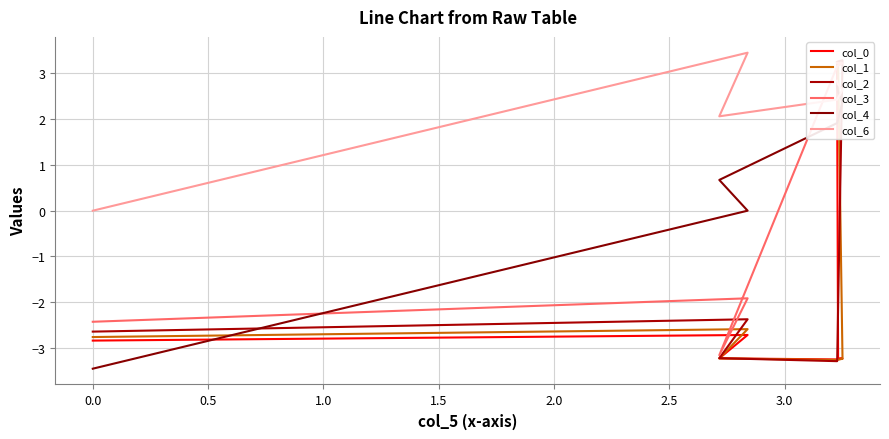

What is the difference between the second highest and minimum values in the col_2 series?

6.6